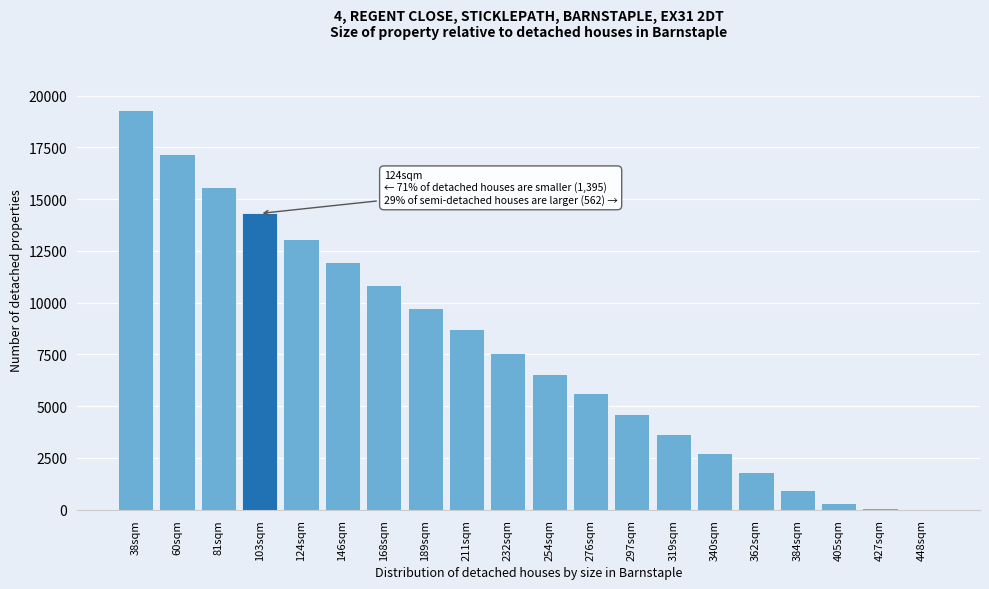

What is the maximum value shown in the chart?

19309